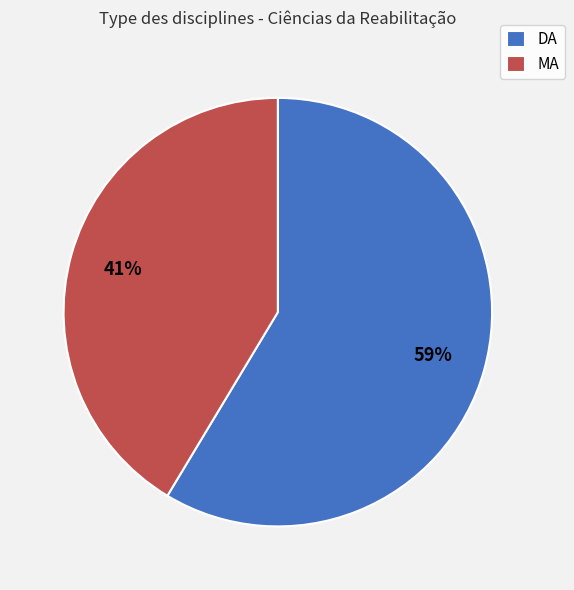

Combined, do MA and DA account for over 50%?

Yes